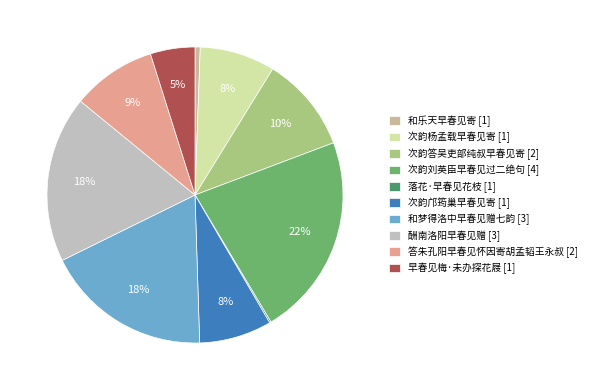

To the nearest percent, what portion does 早春见梅·未办探花屐 represent?

5%